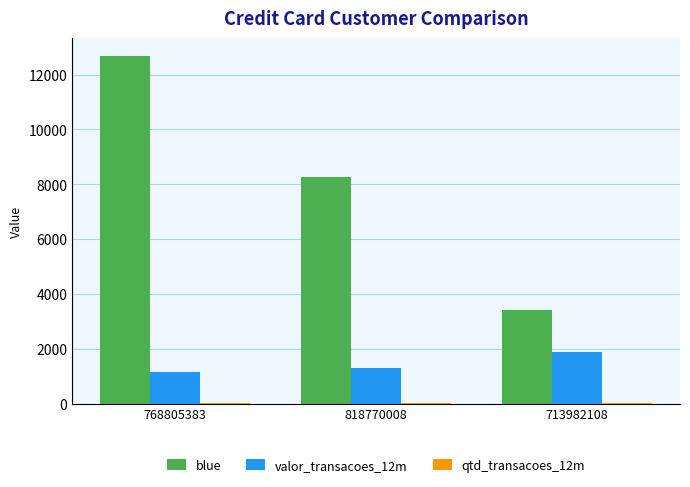

At which label is blue closest to 8055?

818770008